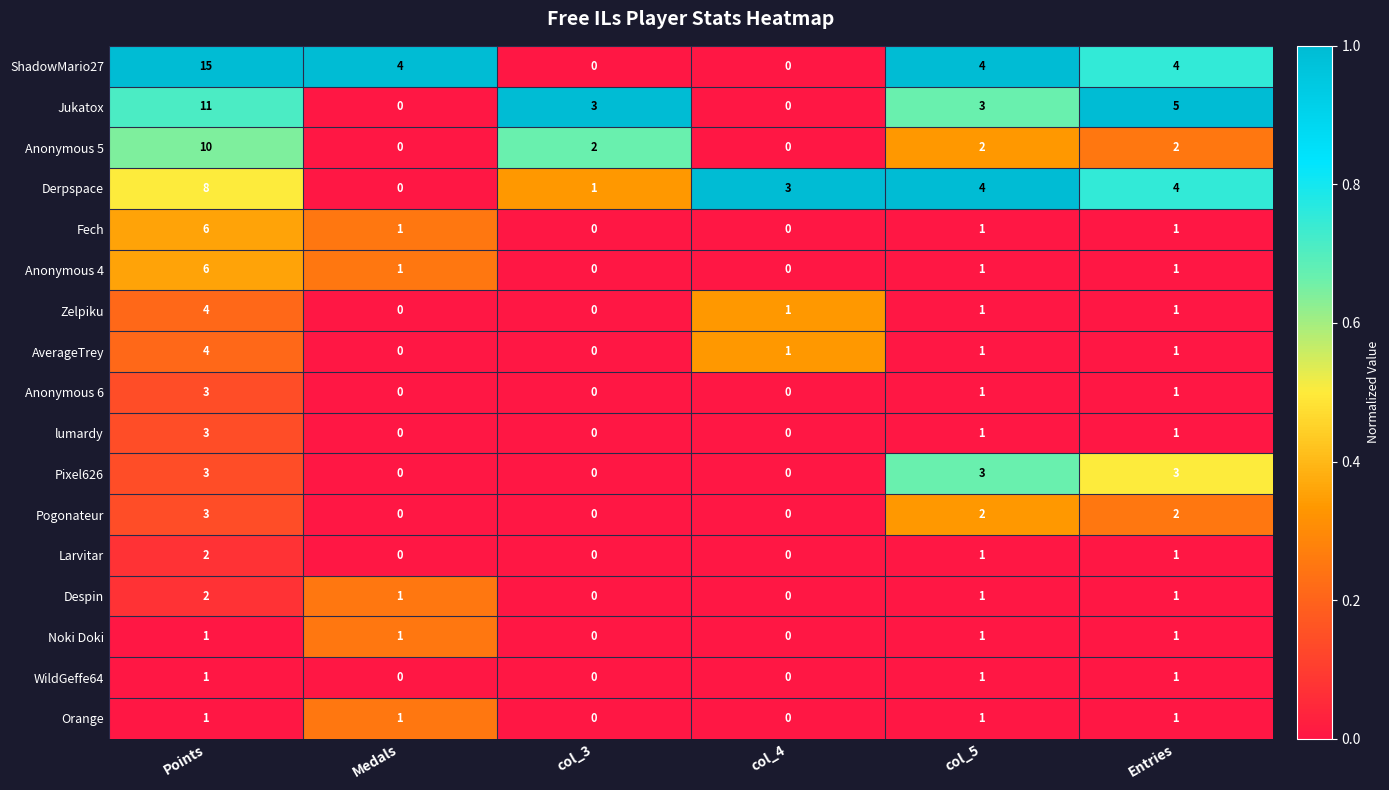

Count the number of data series in this chart.

17